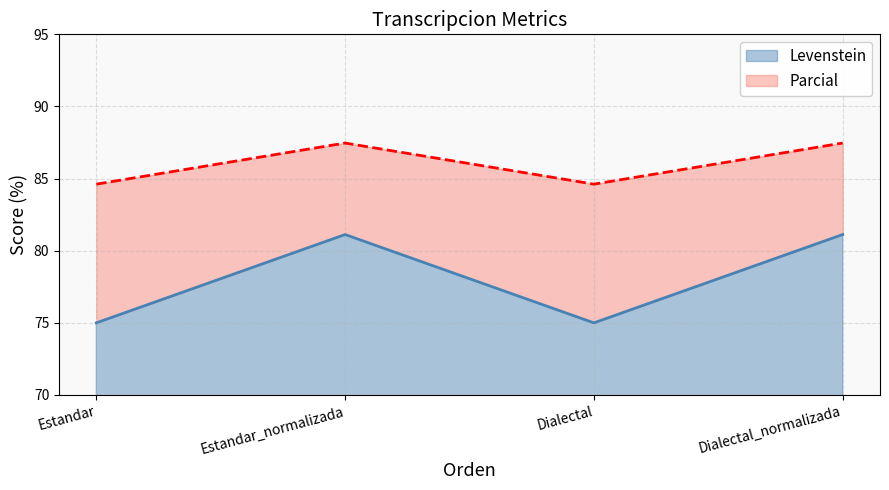

Rank the series by their maximum value, from lowest to highest.

Parcial, Levenstein